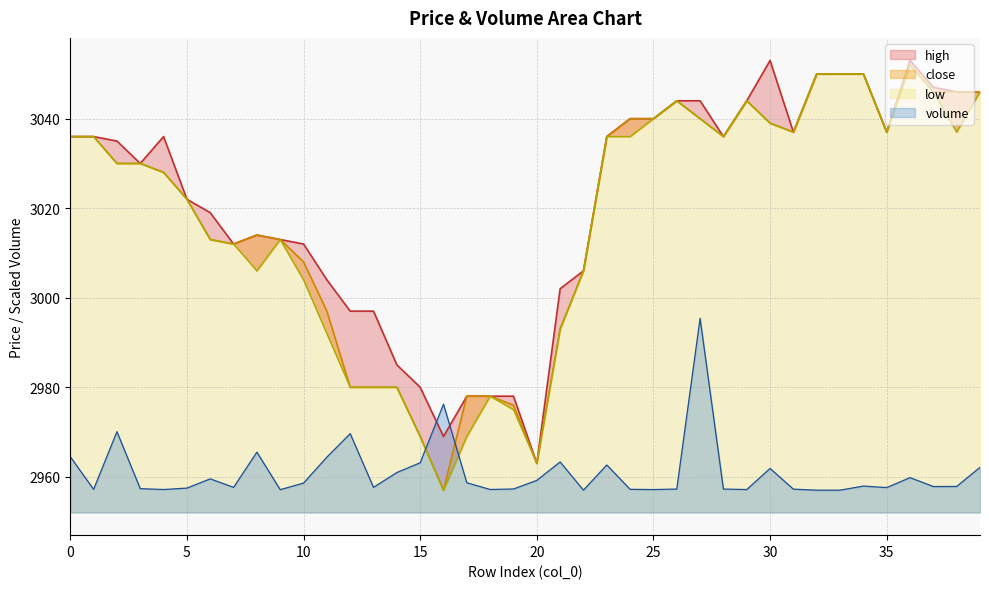

What is the approximate value of close at 5?

3022.0